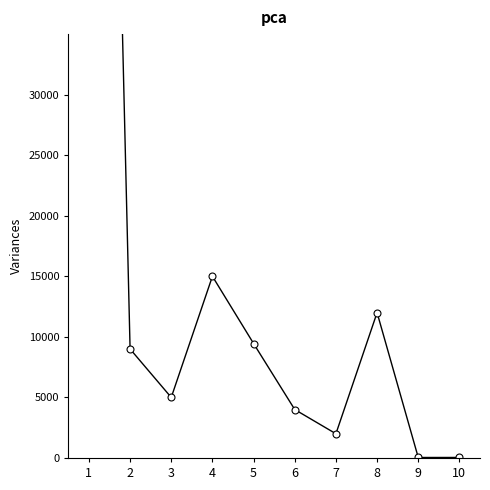

True or false: the data has more than 2 interior local peaks.

False